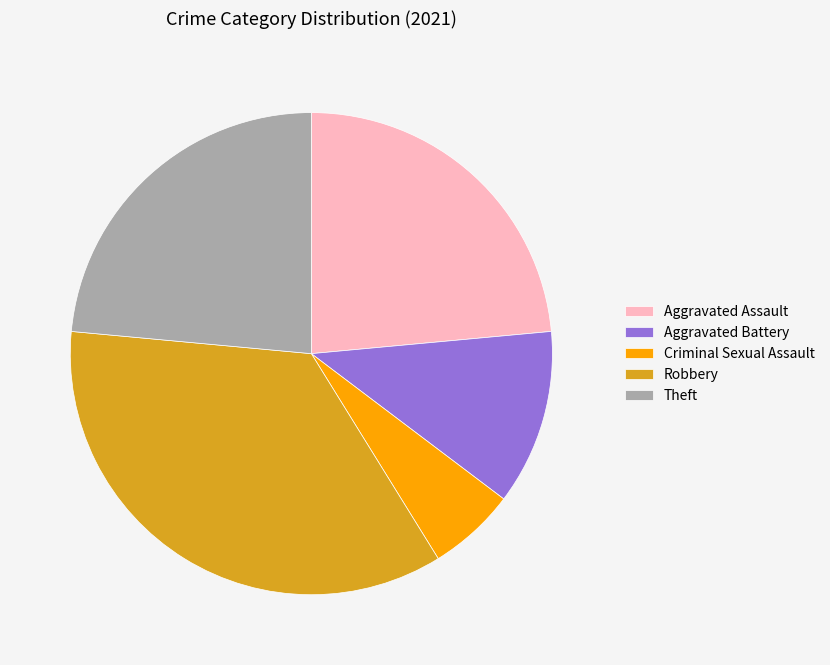

True or false: Aggravated Assault accounts for 24% of the total.

True